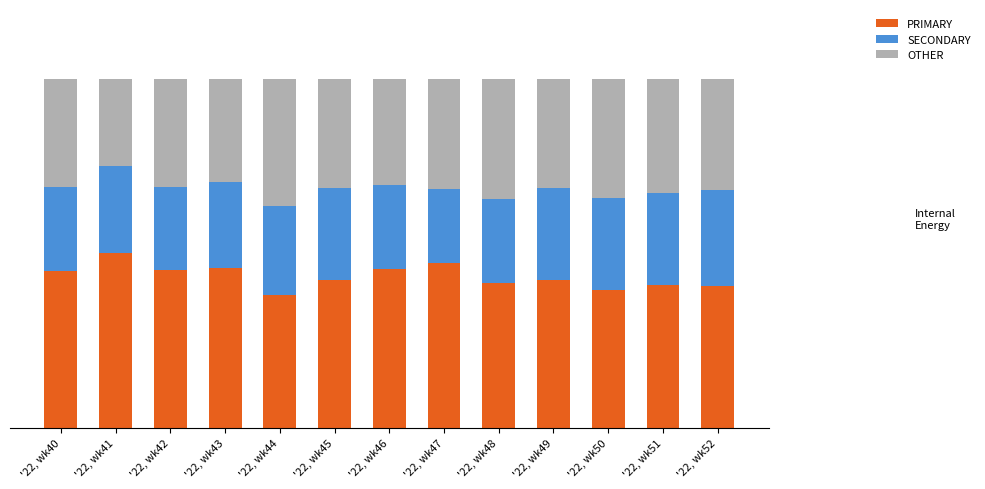

What are all the series names shown in the legend?

PRIMARY, SECONDARY, OTHER